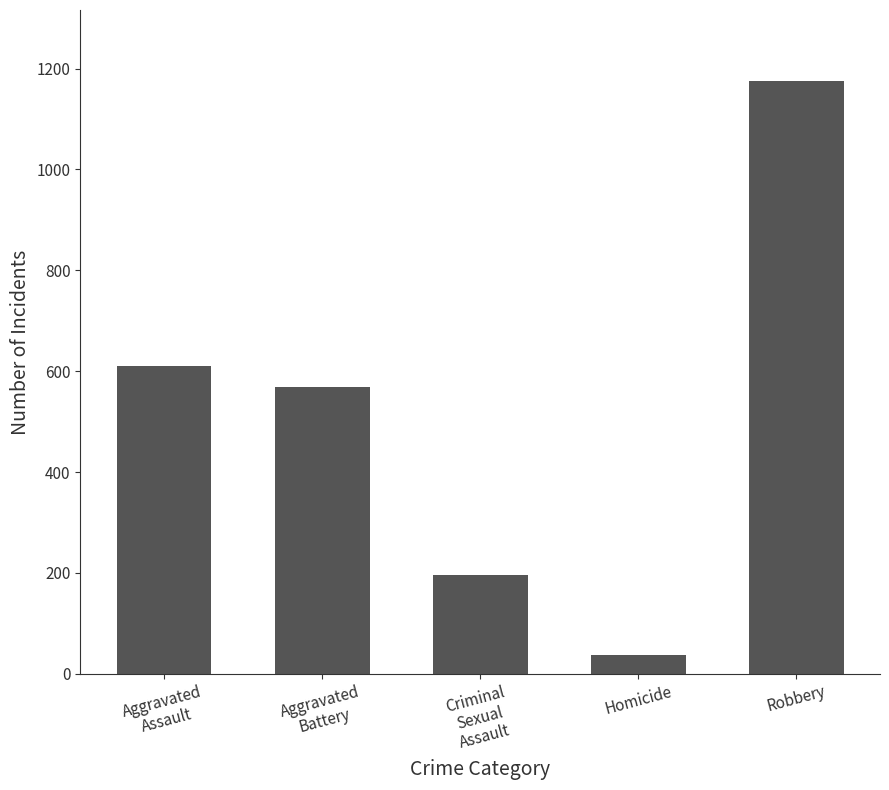

What is the approximate value at Homicide, to the nearest 10?

40